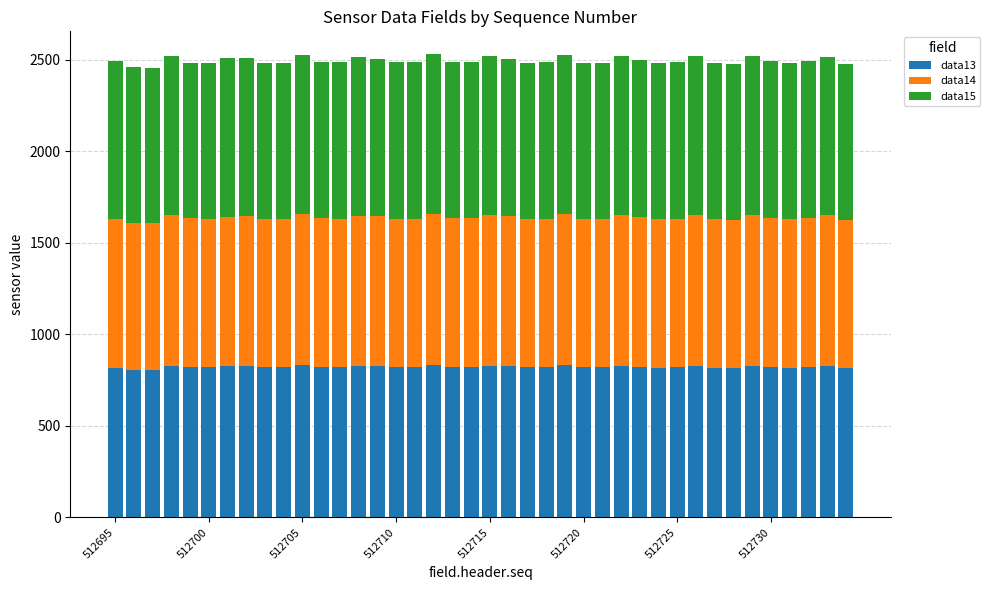

What is the average value of the data13 series?

823